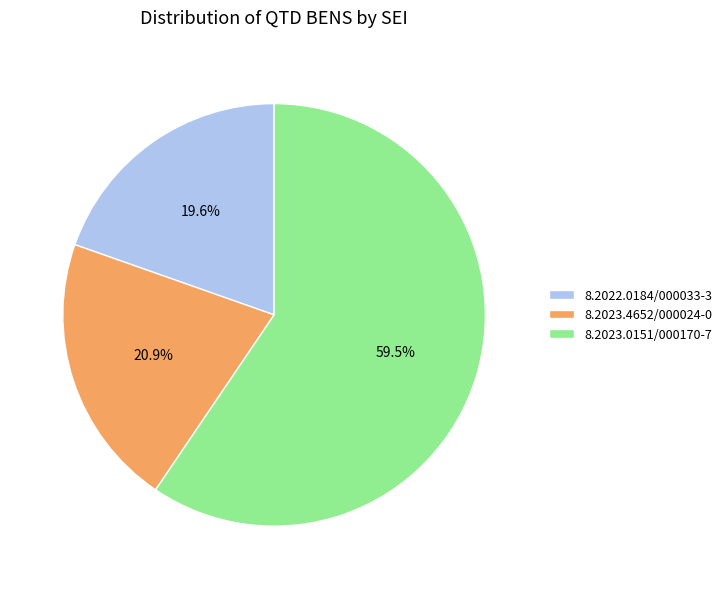

True or false: 8.2023.4652/000024-0 accounts for 7% of the total.

False